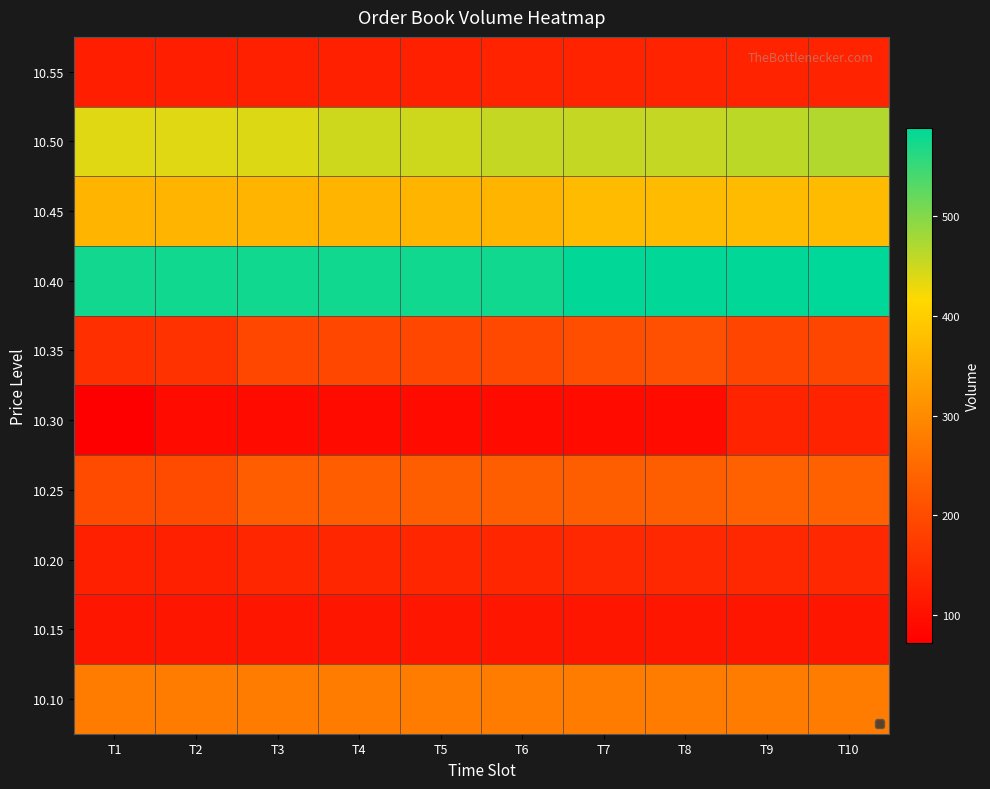

Which has a higher value, T2 or T6?

T6